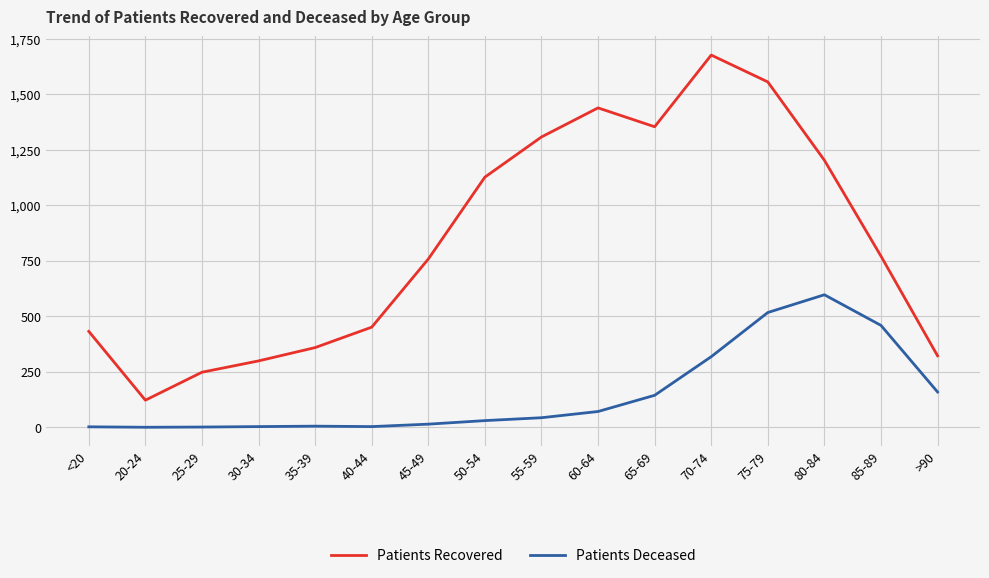

Rank the series by their average value, from highest to lowest.

Patients Recovered, Patients Deceased